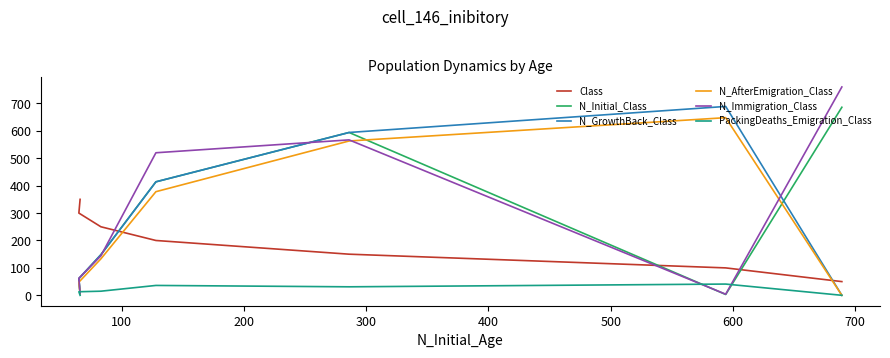

What are all the series names shown in the legend?

Class, N_Initial_Class, N_GrowthBack_Class, N_AfterEmigration_Class, N_Immigration_Class, PackingDeaths_Emigration_Class